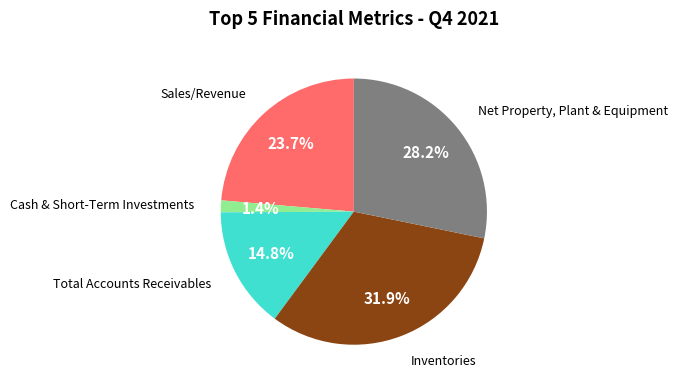

To the nearest percent, what is the difference between the largest and smallest slice percentages?

30%